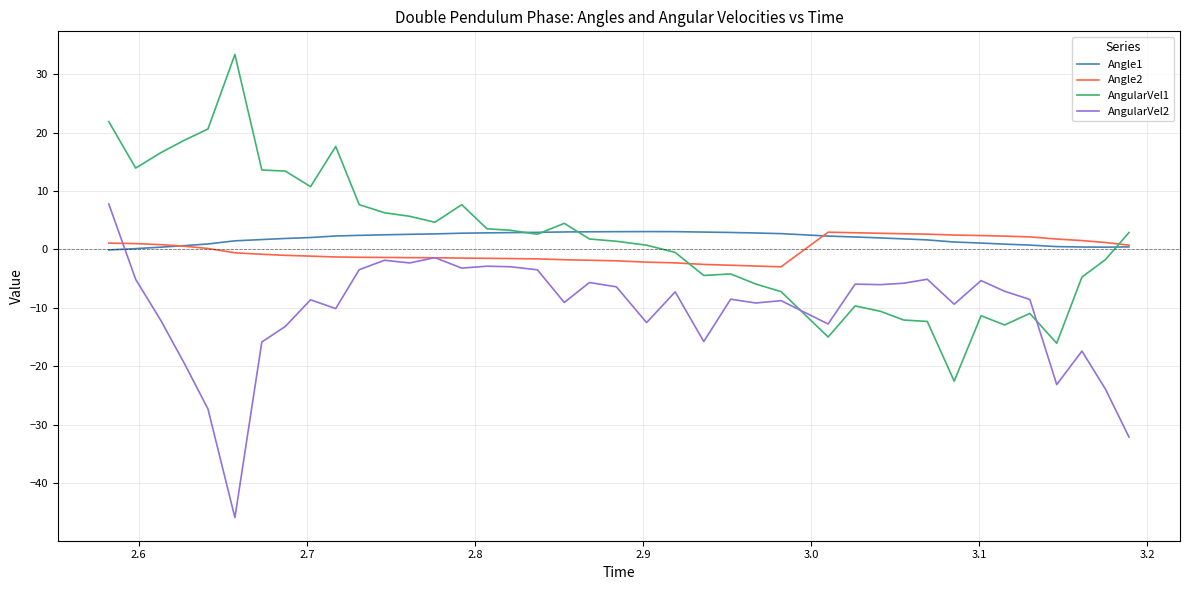

Count the number of data series in this chart.

4